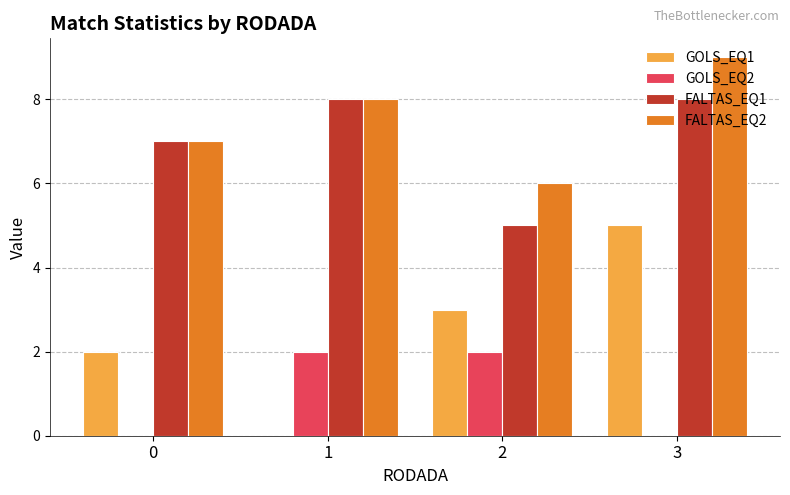

True or false: FALTAS_EQ2 has a value of 5 at 1.

False